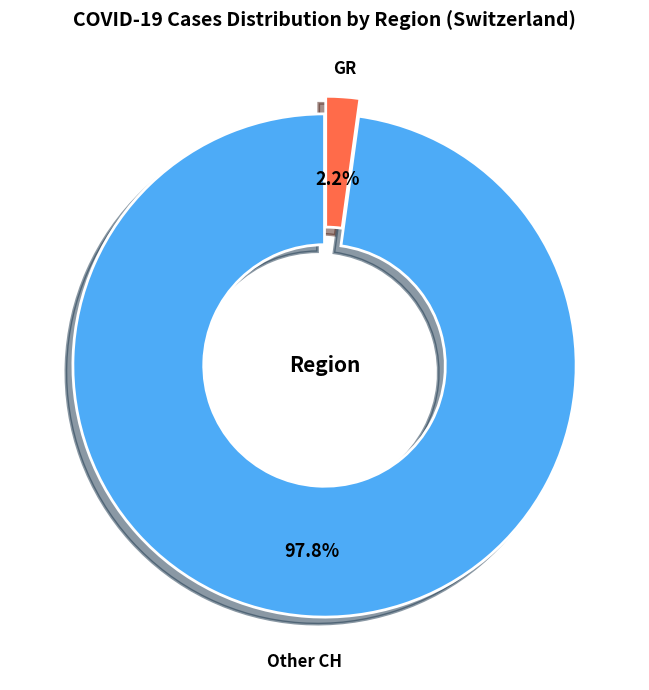

Is there a majority slice in this chart?

Yes